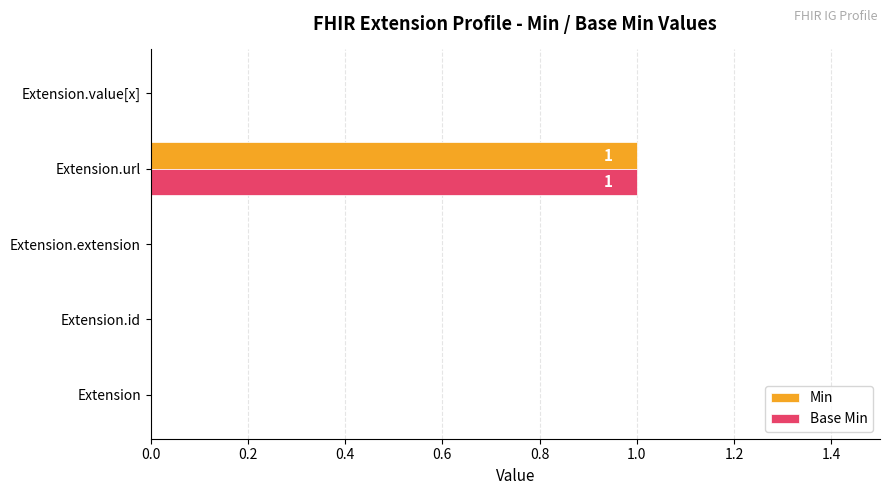

At which category is the sum across all series the highest?

Extension.url